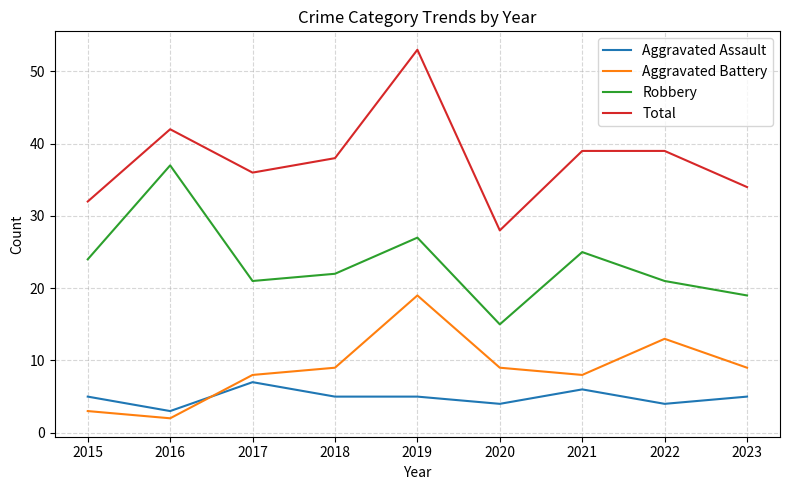

What are all the series names shown in the legend?

Aggravated Assault, Aggravated Battery, Robbery, Total